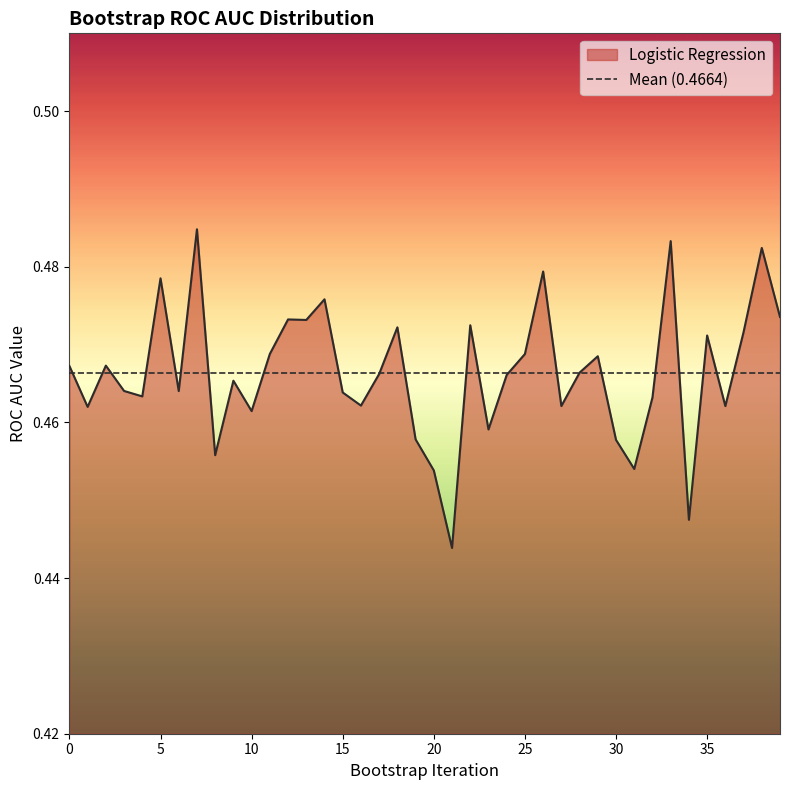

Rank the categories by value from lowest to highest.

21, 34, 20, 31, 8, 30, 19, 23, 10, 1, 36, 27, 16, 32, 4, 15, 6, 3, 9, 24, 17, 28, 0, 2, 29, 25, 11, 35, 37, 18, 22, 13, 12, 39, 14, 5, 26, 38, 33, 7